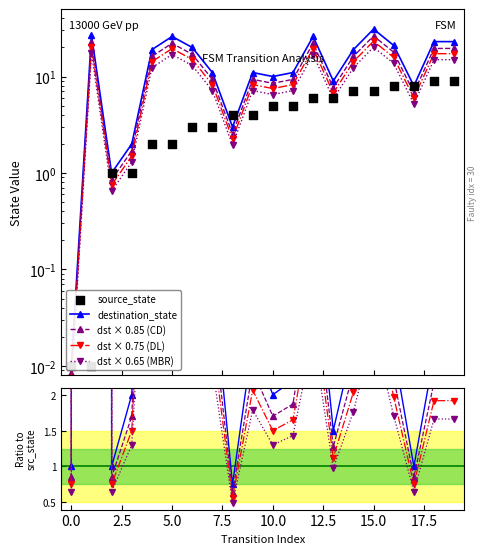

Which series contains the highest Y value?

destination_state